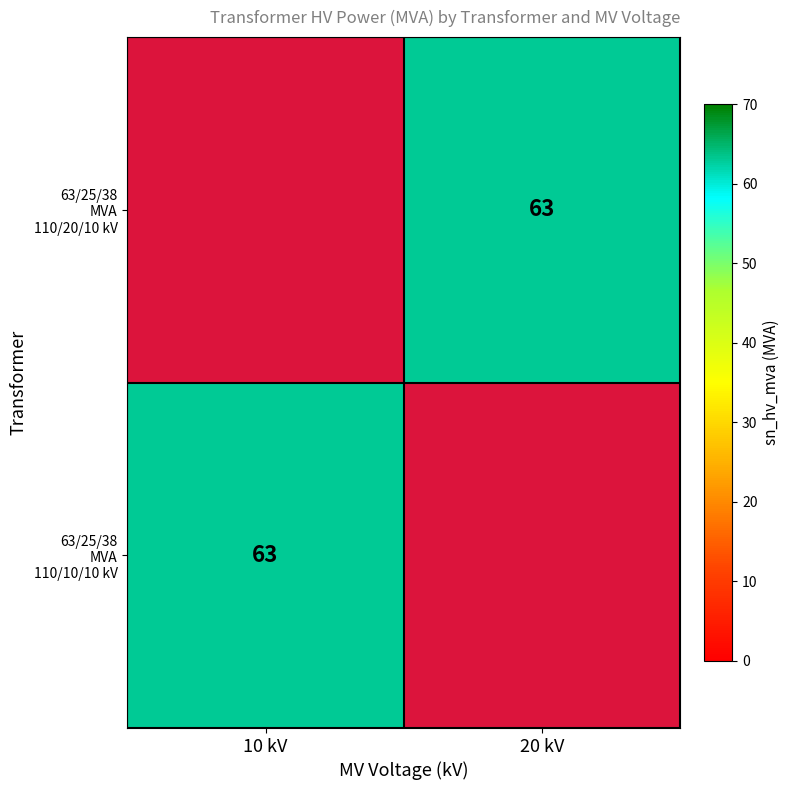

True or false: 63/25/38 MVA 110/10/10 kV has a value of 37.8 at 10 kV.

False